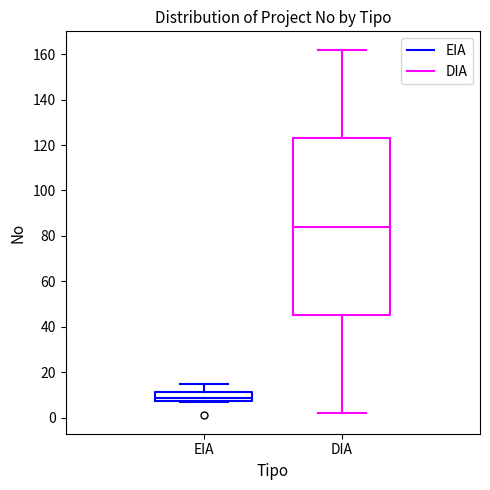

Reading left to right, read every box against the y-axis: the position of its median line, the range the box covers, and the ends of its whiskers. The values are not printed on the chart, so give them approximately, as read against the axis.

EIA: median 8 (just above the box's lower edge), box 8 to 12, whiskers 8 to 16
DIA: median 84, box 46 to 124, whiskers 2 to 162